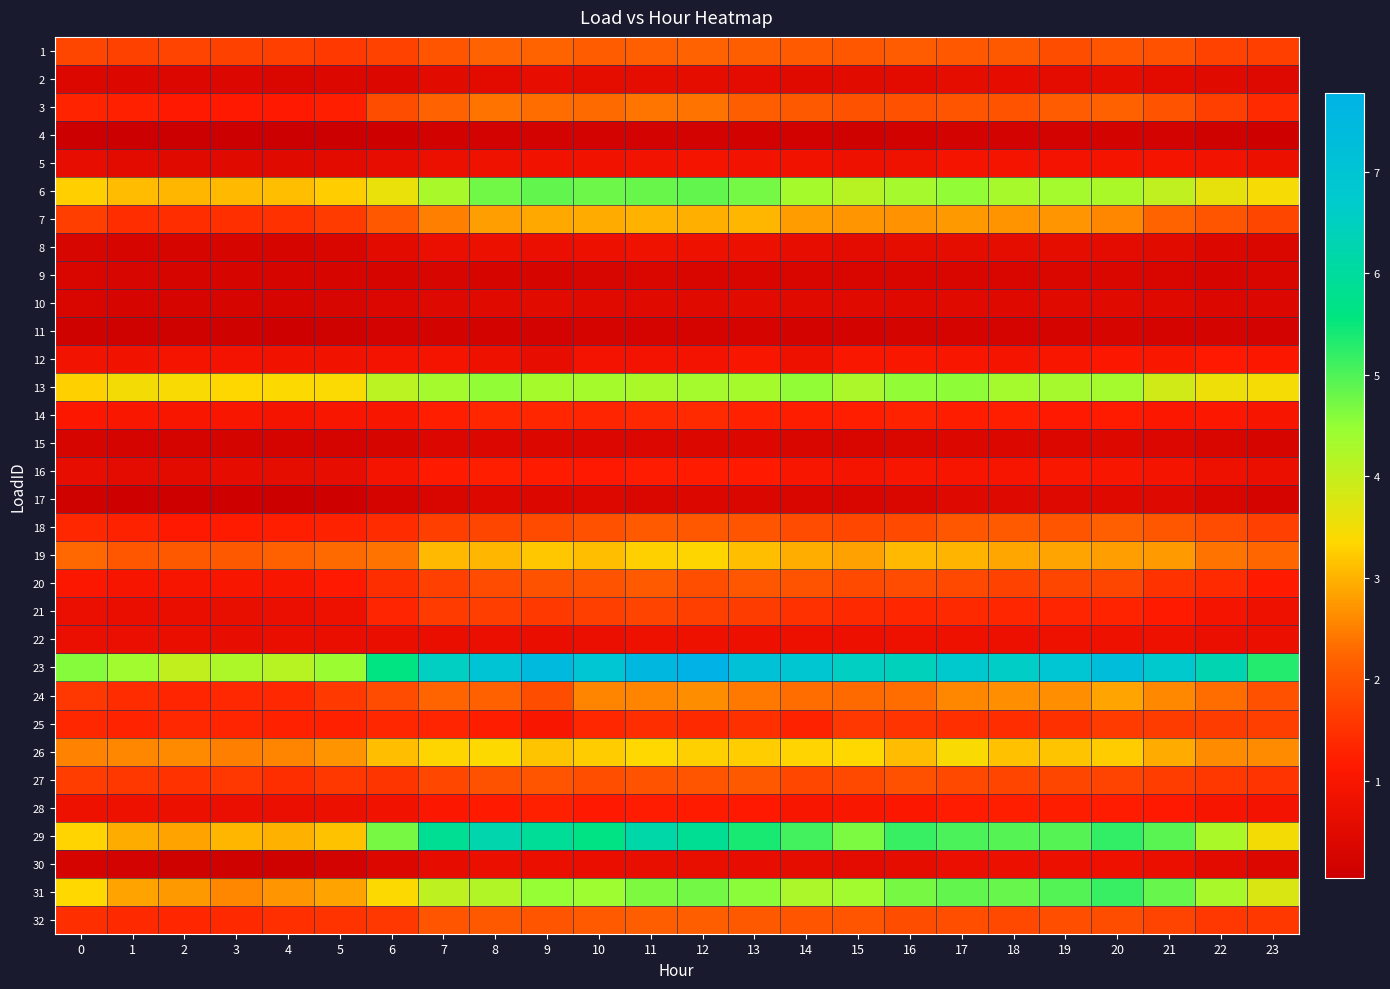

At 17, list the series in order from smallest to largest.

4, 11, 9, 15, 17, 10, 8, 2, 30, 22, 5, 16, 12, 28, 14, 21, 25, 20, 27, 32, 3, 18, 1, 24, 7, 19, 26, 6, 13, 31, 29, 23